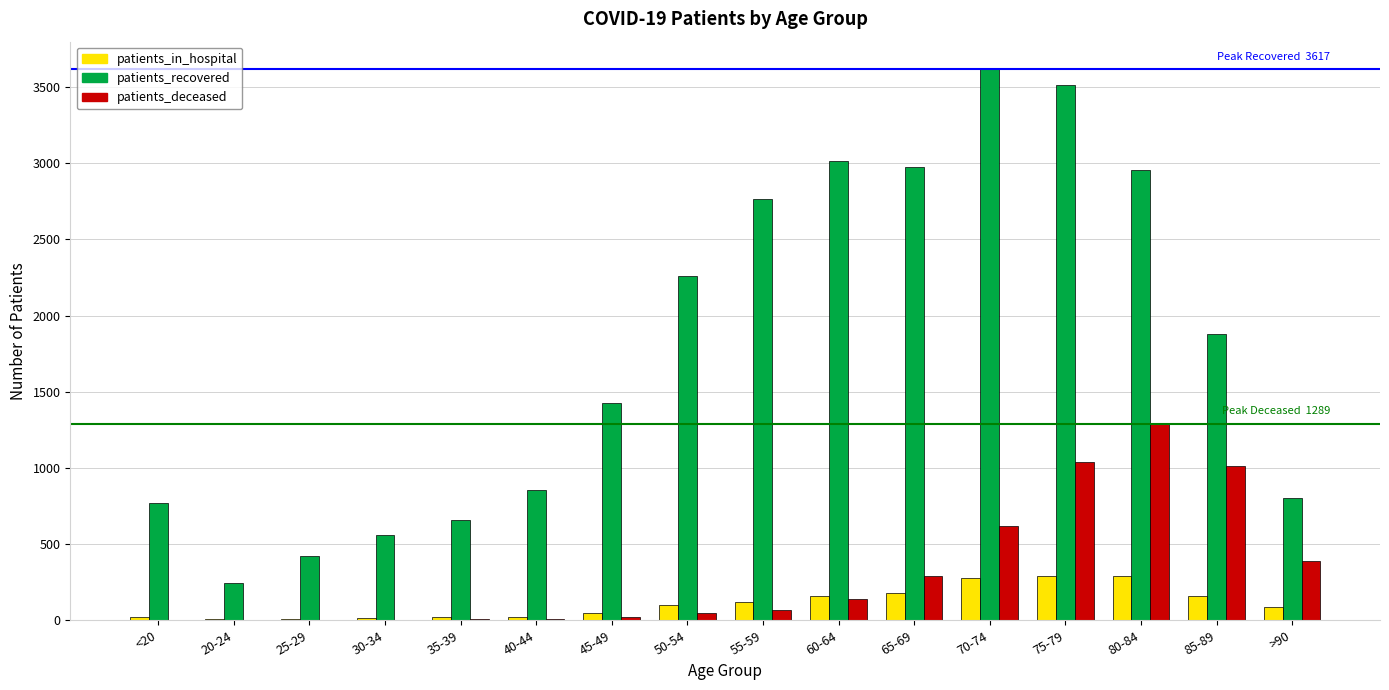

Which series has the widest spread of values?

patients_recovered